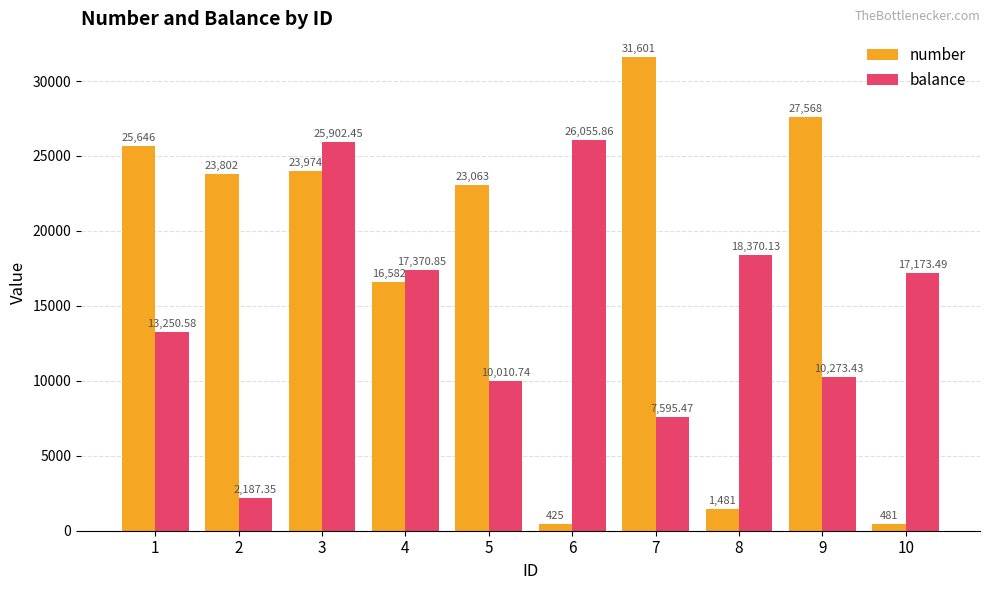

Which series has the largest range (max minus min)?

number